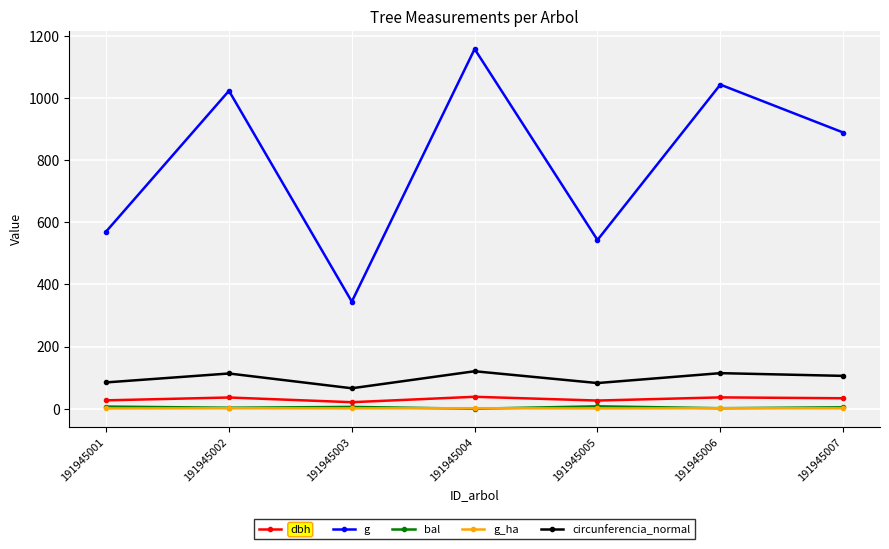

True or false: dbh and g intersect in this chart.

False